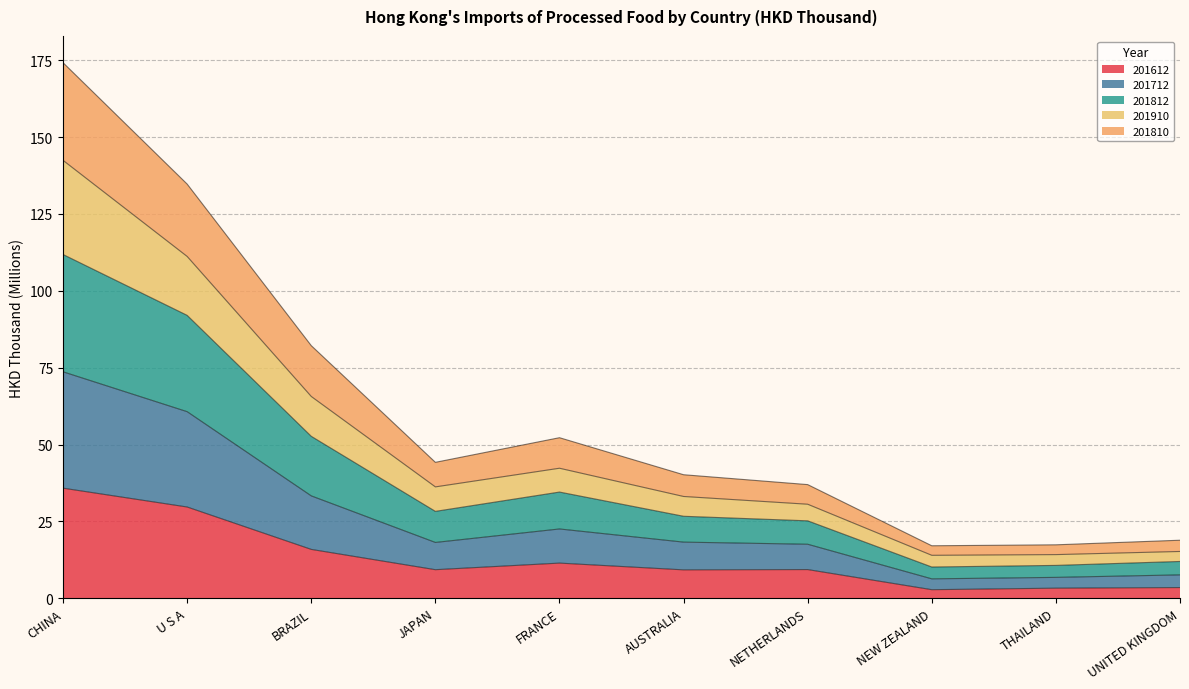

Which category has the highest value in the 201612 series?

CHINA